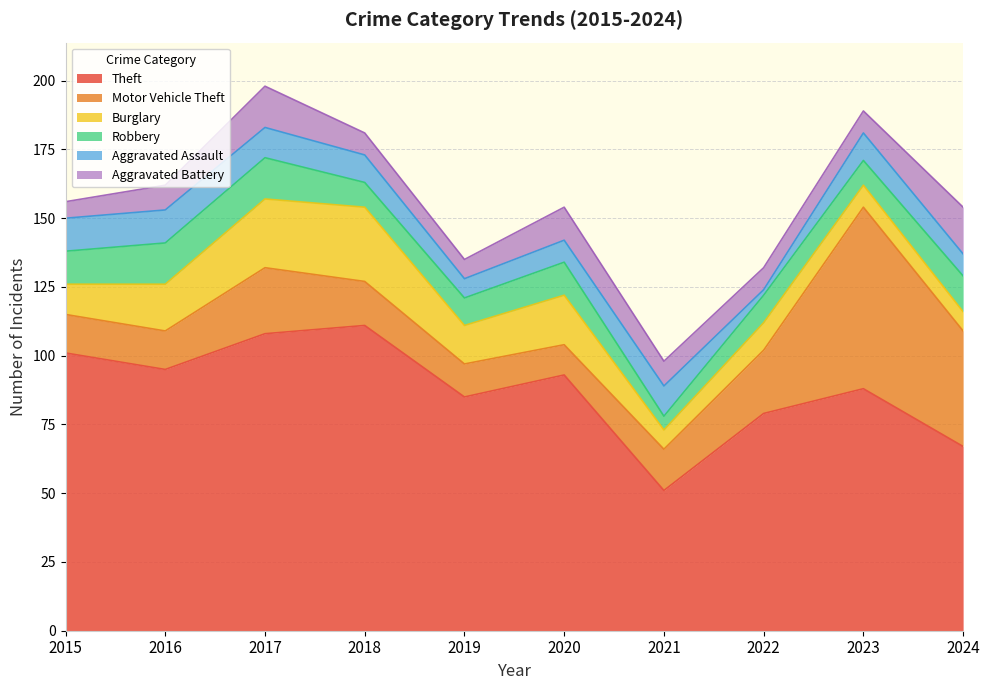

True or false: Theft has a value of 111 at 2018.

True